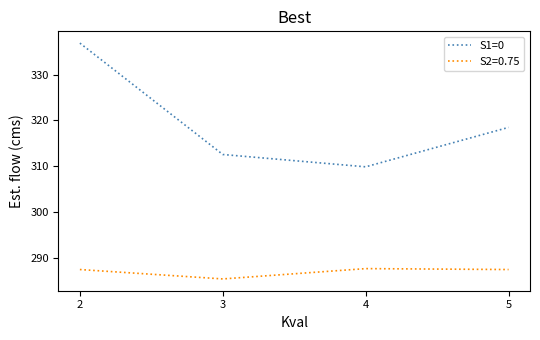

True or false: S2=0.75 has more than 1 points higher than both neighbors.

False